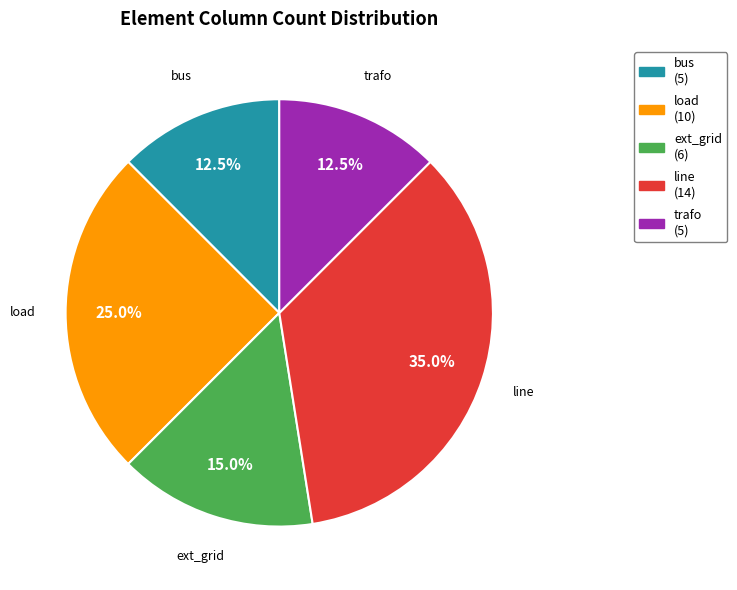

What portion of the pie excludes ext_grid?

85.0%